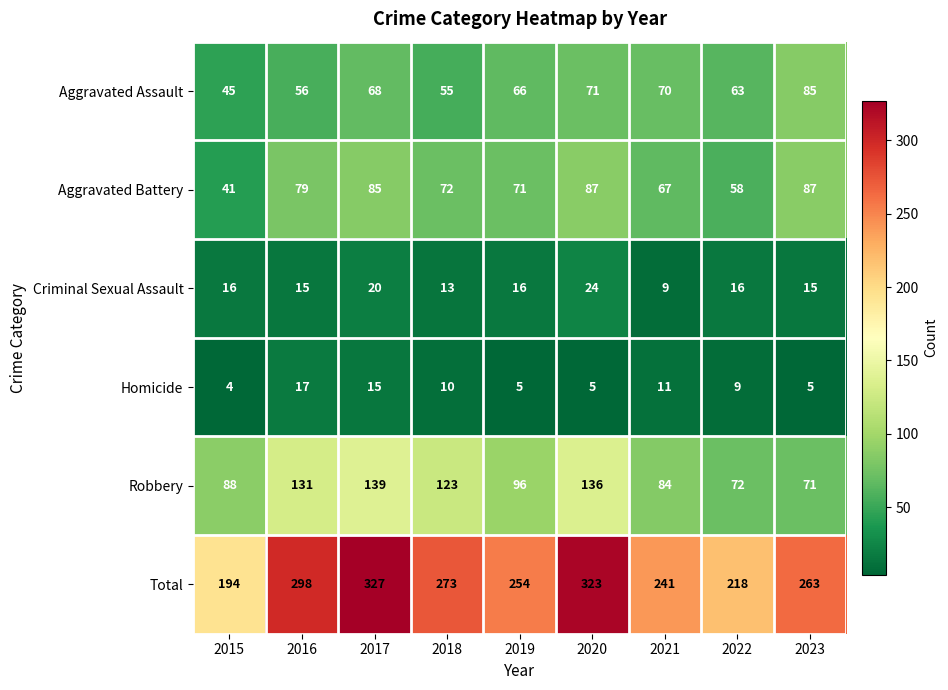

Where does the Aggravated Battery series first go above 72?

2016